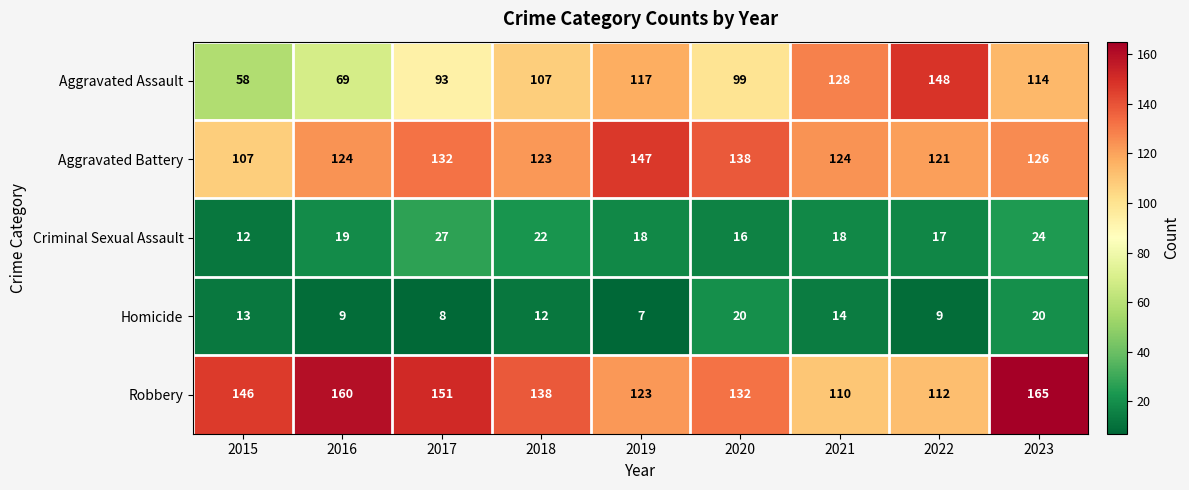

Read the Aggravated Battery value at 2017, to the nearest 10.

130